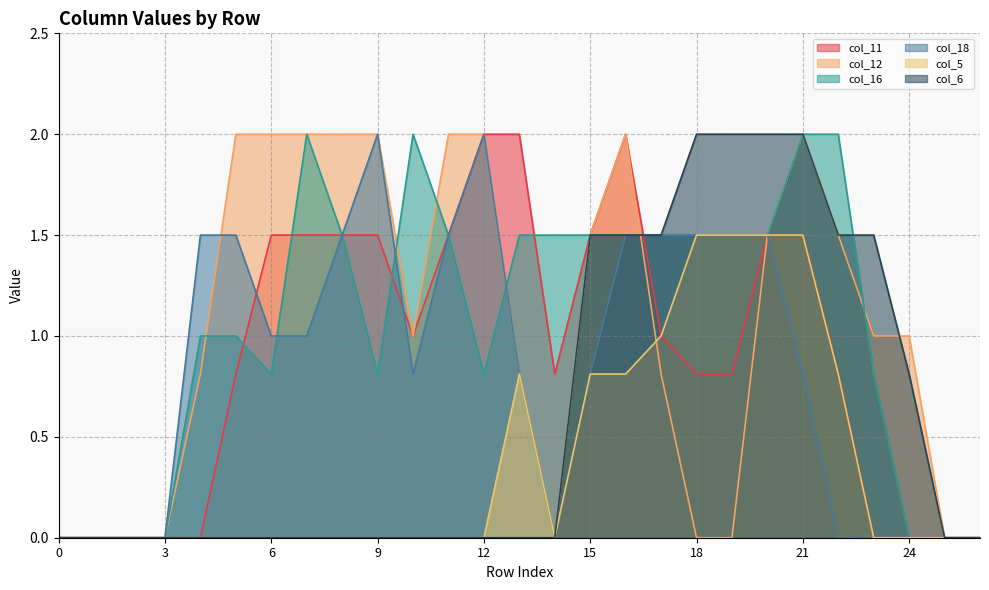

Is the value of col_16 at 13 greater than the value of col_6 at 11?

Yes